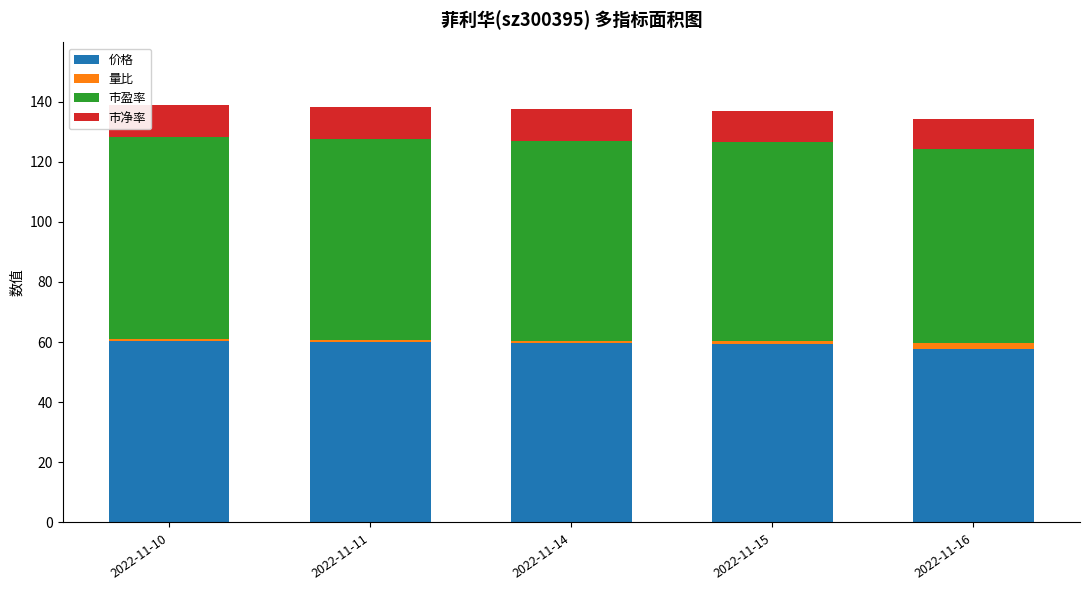

What is the highest value of the 价格 series?

60.3